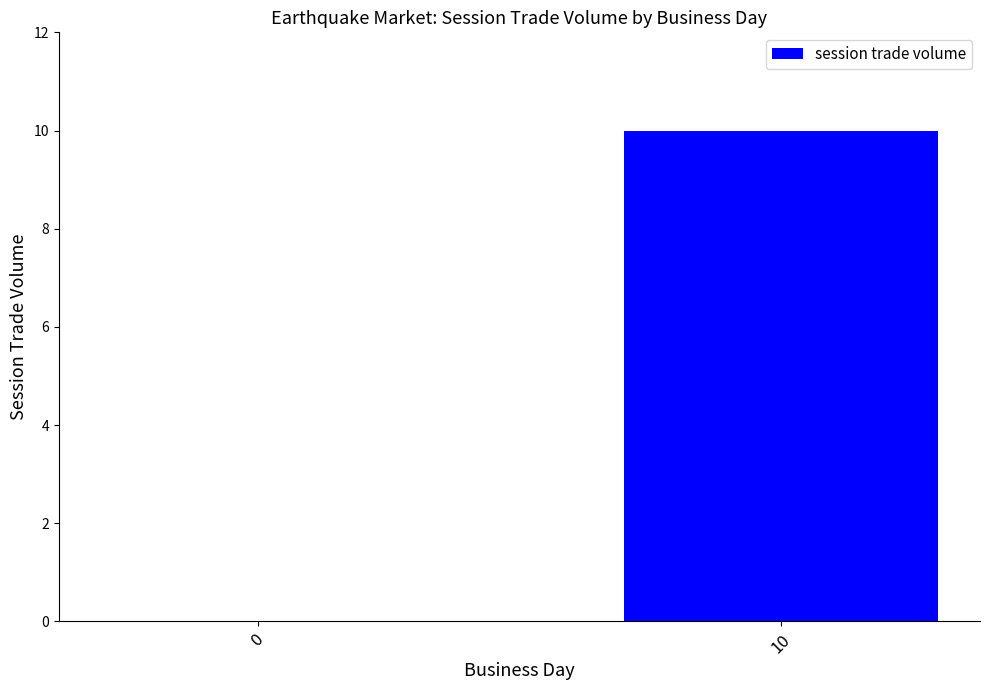

Which has a higher value, 0 or 10?

10